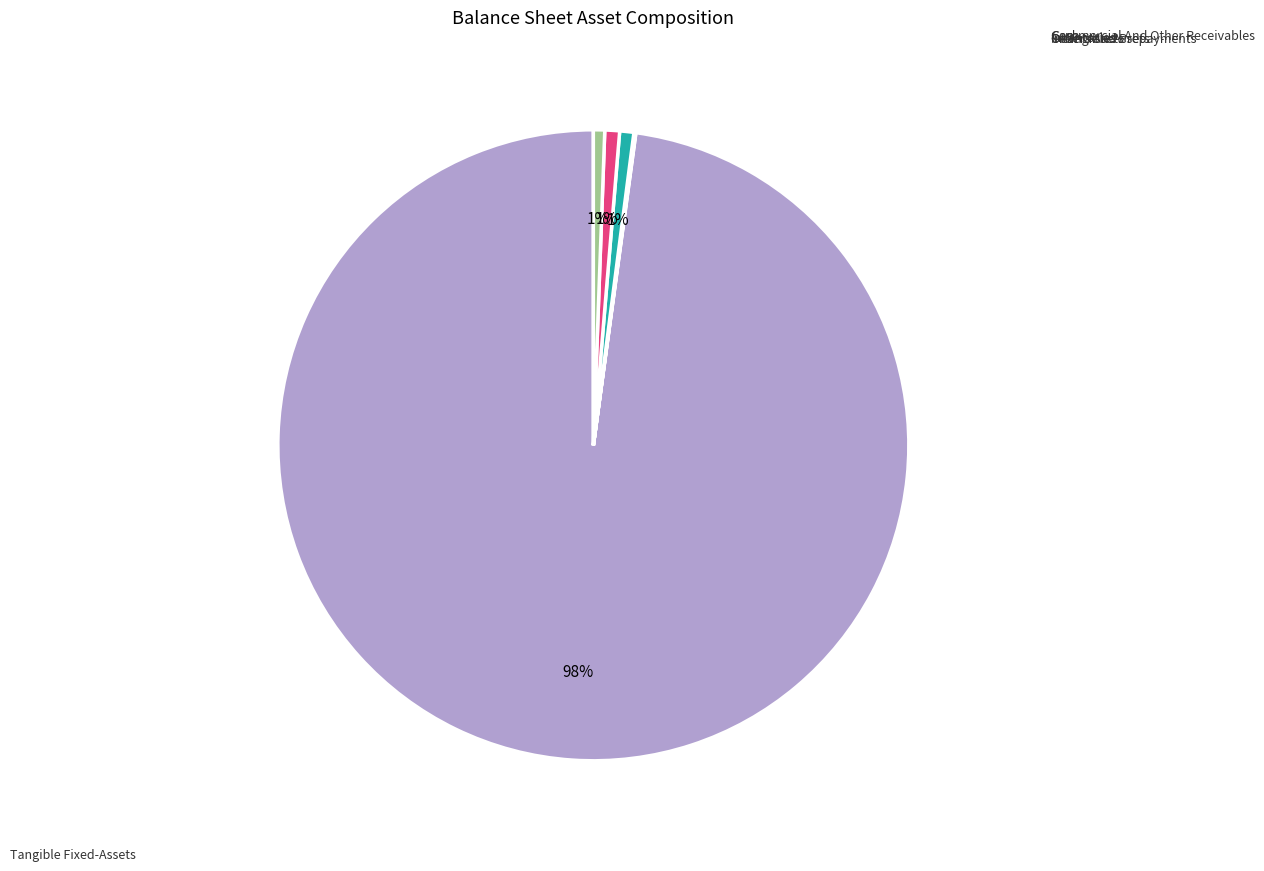

Which slice represents more than half of the pie?

tangible_fixed-assets